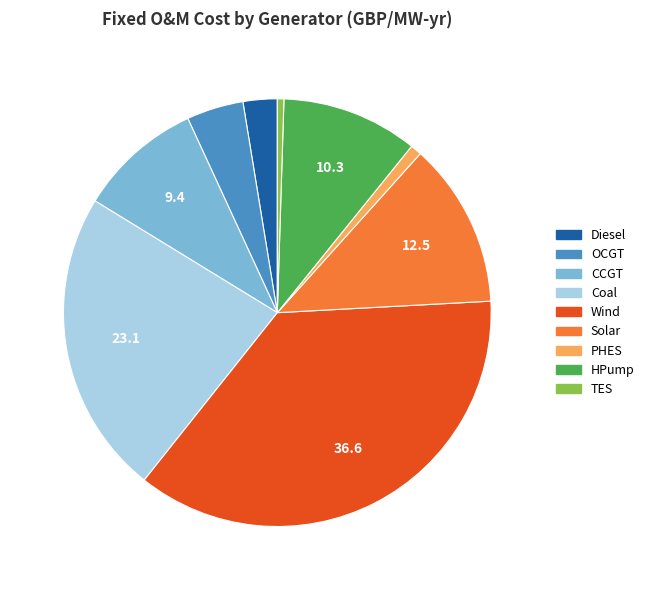

The HPump slice represents 10% of the pie. True or false?

True